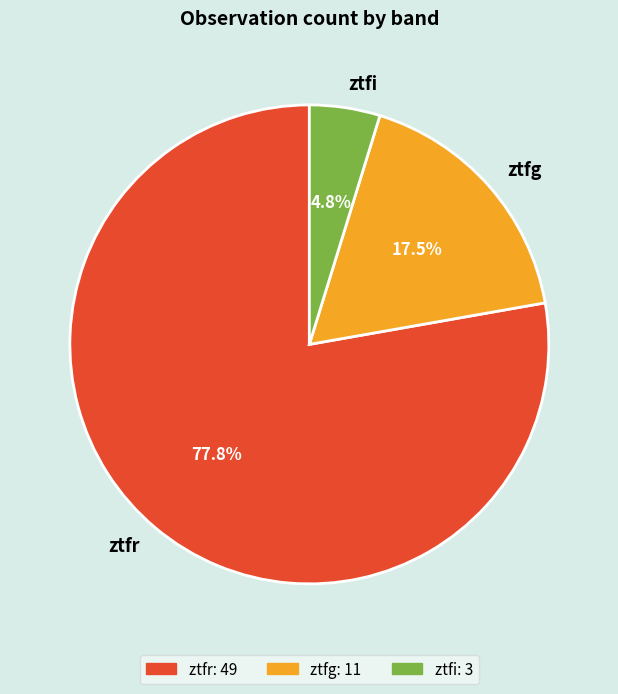

What is the smallest slice in the pie chart?

ztfi